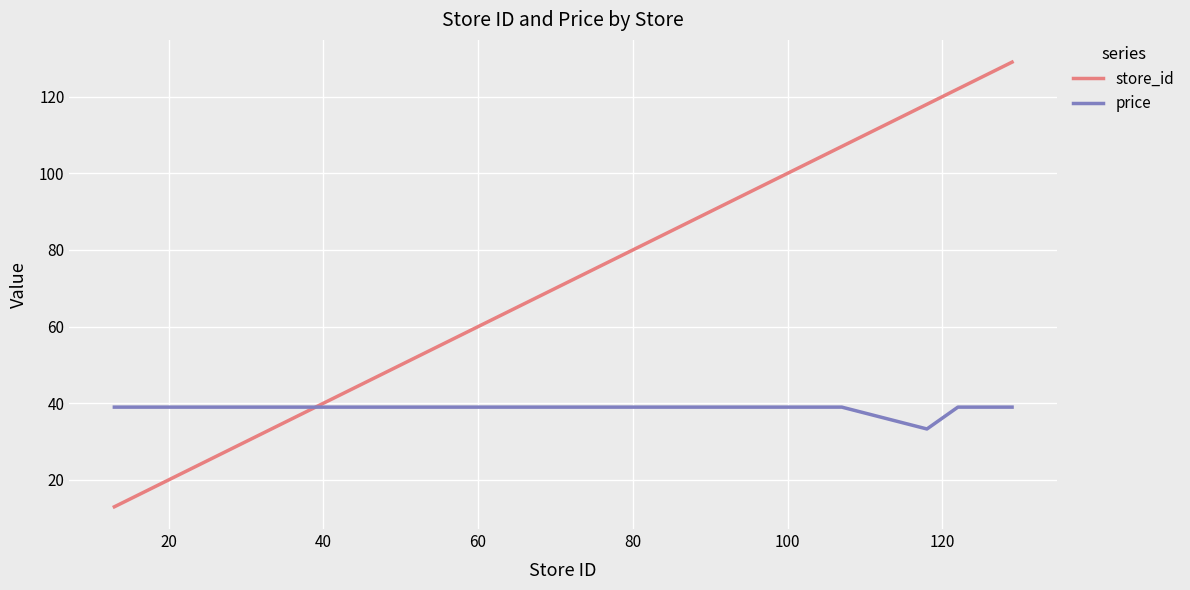

What are all the series names shown in the legend?

store_id, price